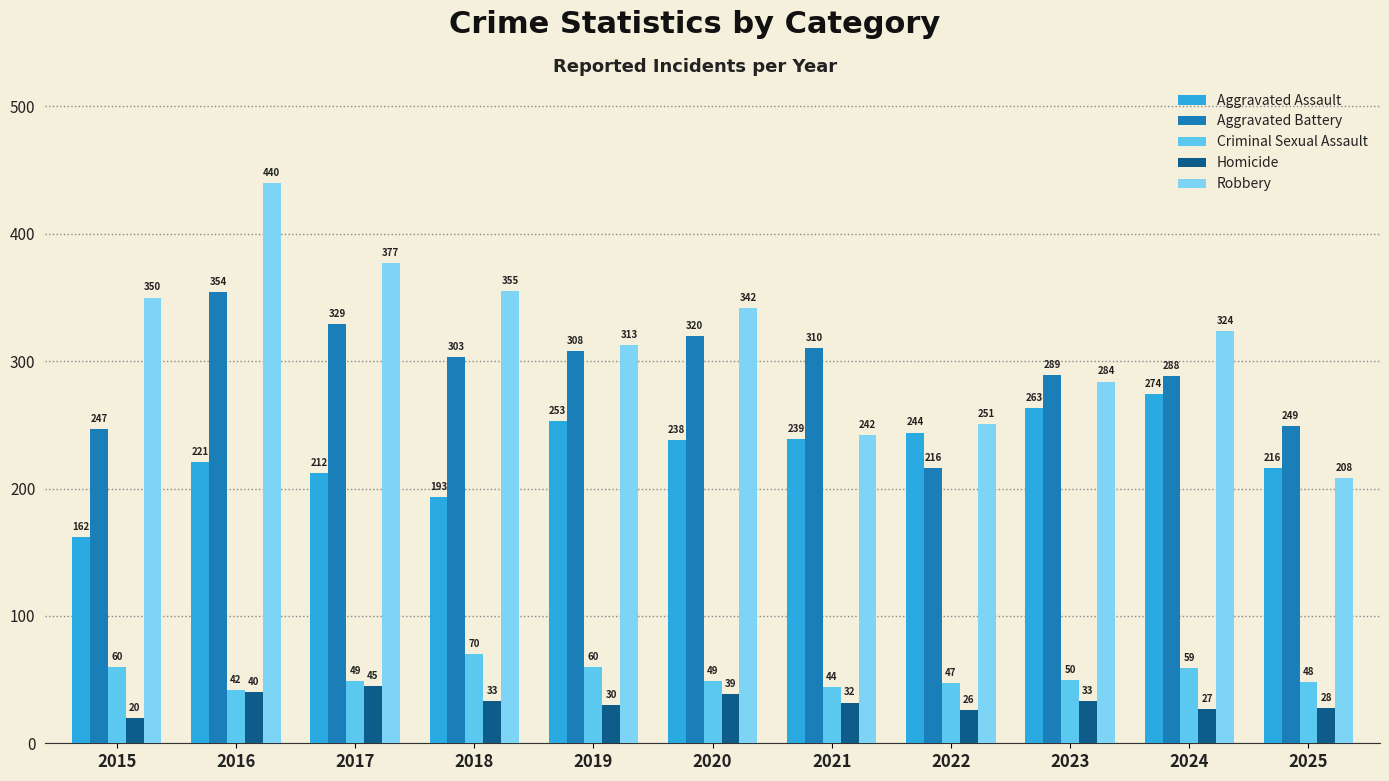

What is the average value of the Homicide series?

32